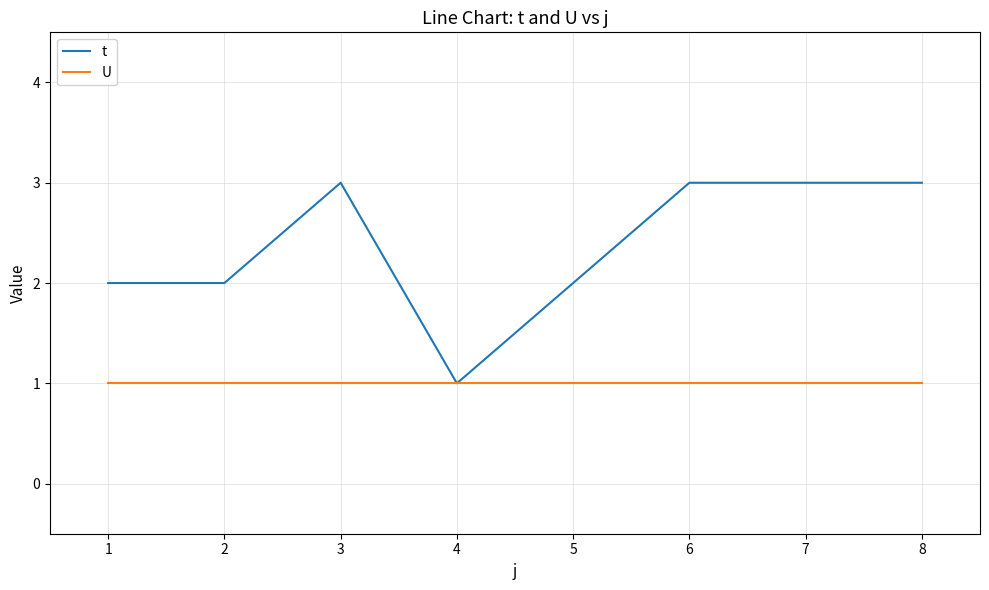

Which series has the largest total across all categories?

t